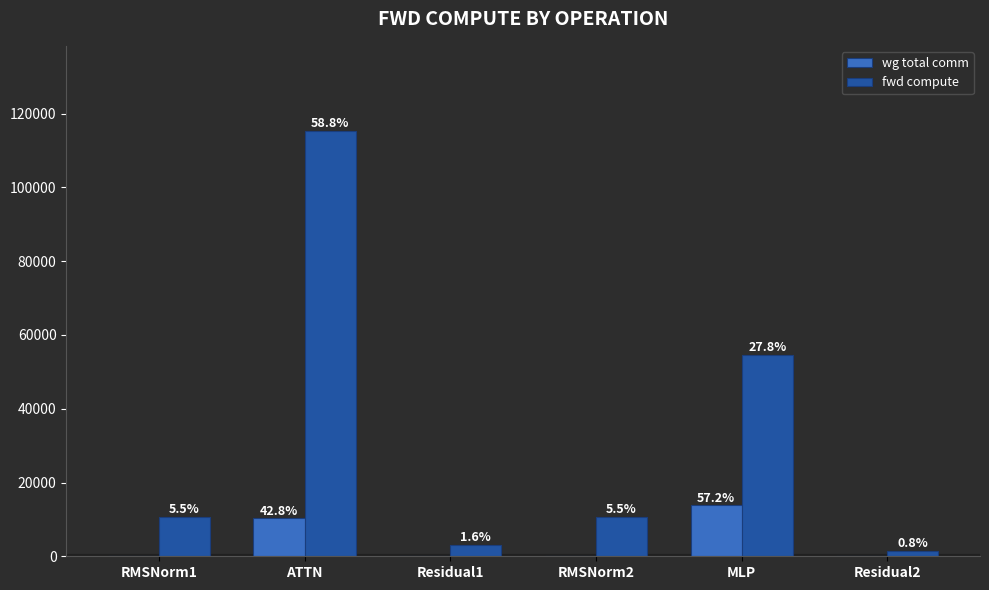

How many groups of bars are there?

6